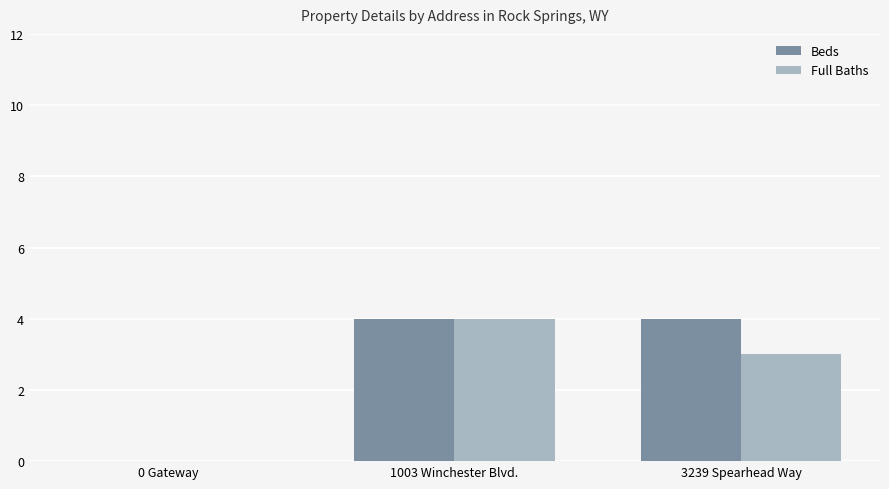

Where is Full Baths nearest to the value 2?

3239 Spearhead Way